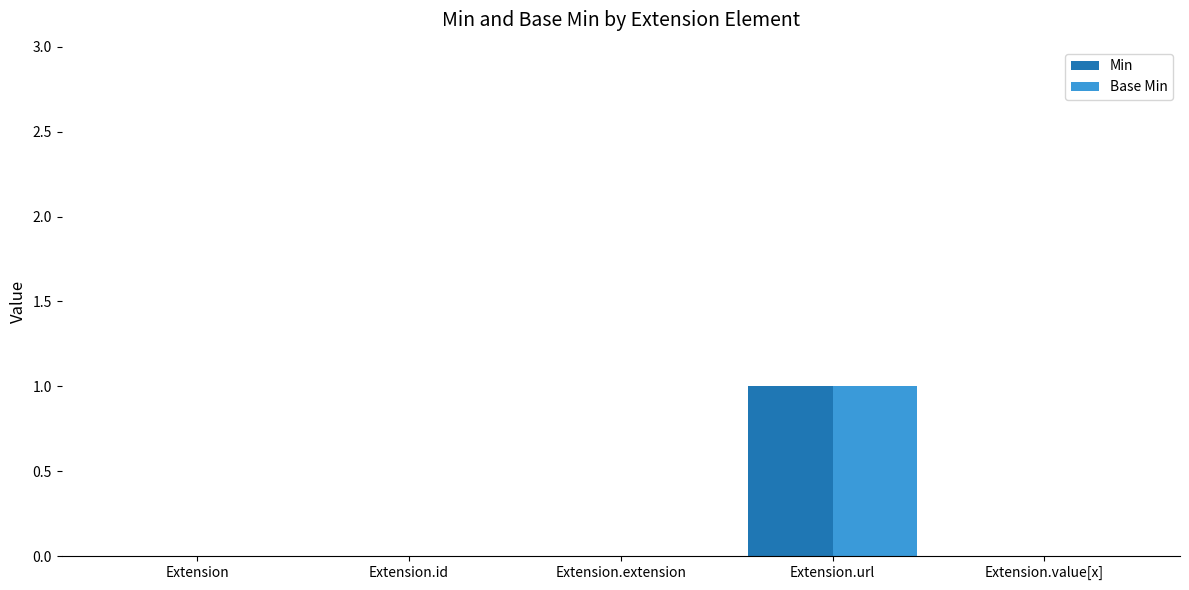

At which category does the chart reach its peak across all series?

Extension.url